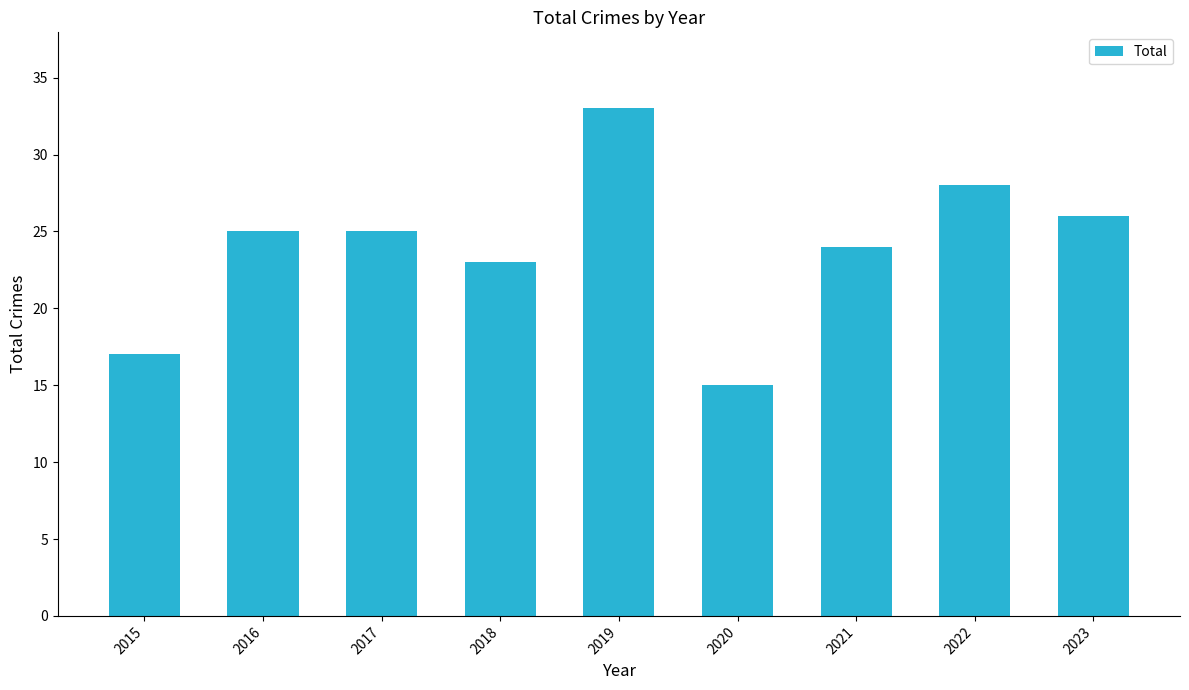

What is the value of the 9th bar from the left?

26